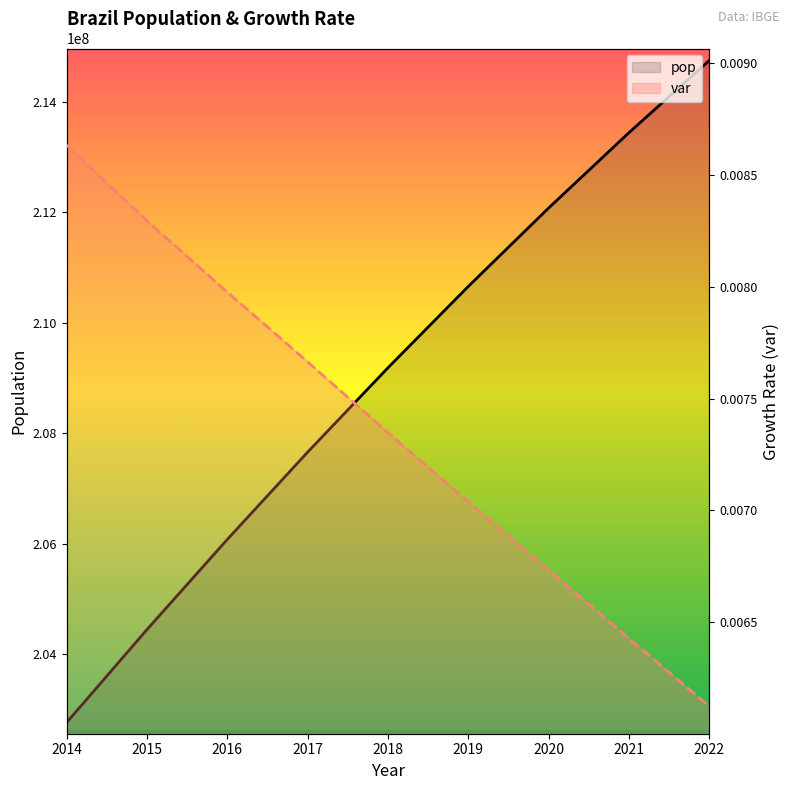

True or false: pop and var intersect in this chart.

False